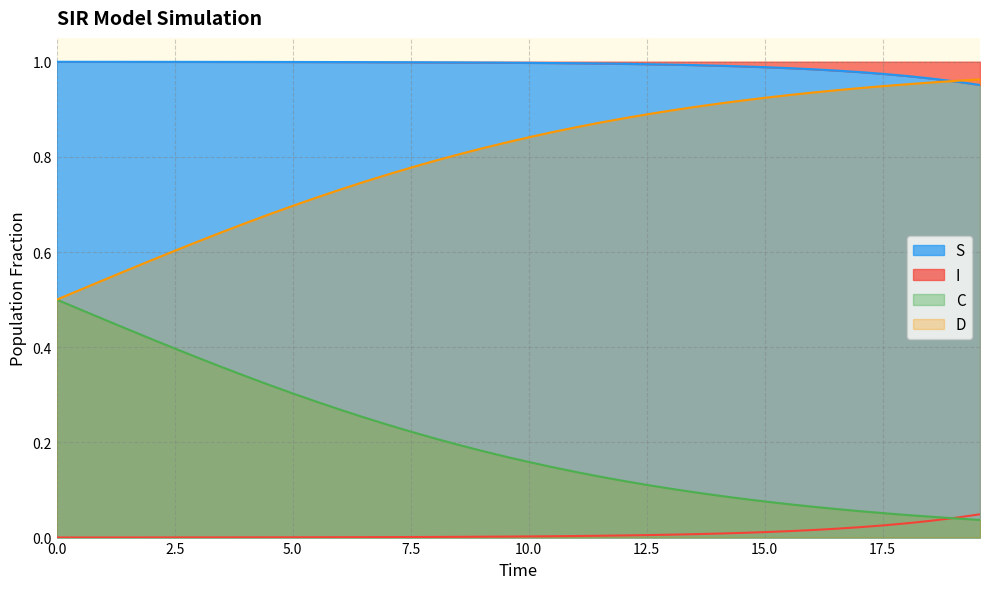

True or false: S and C cross at least once.

False